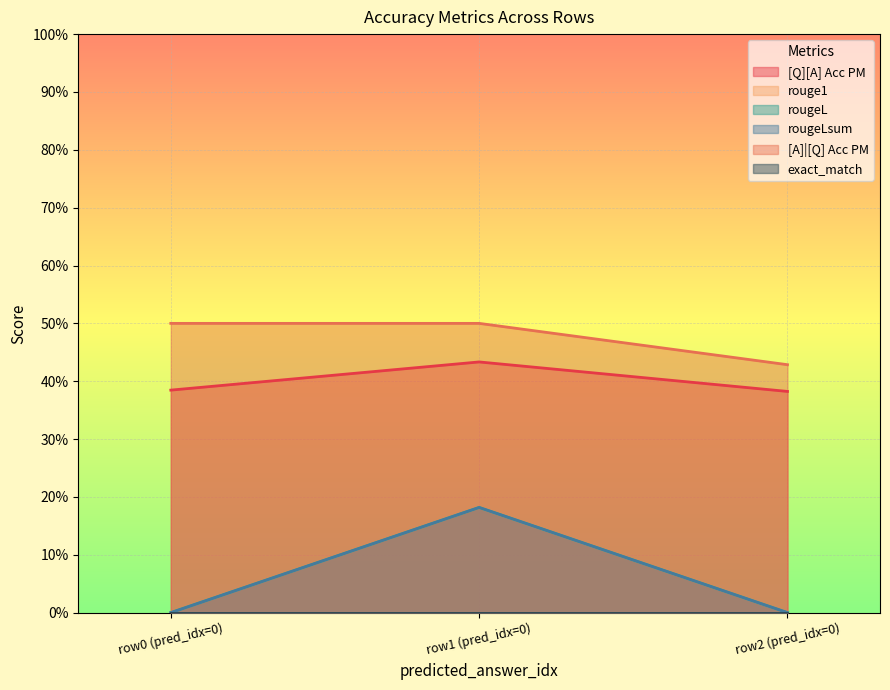

Does the chart display data point markers on the line(s)?

No